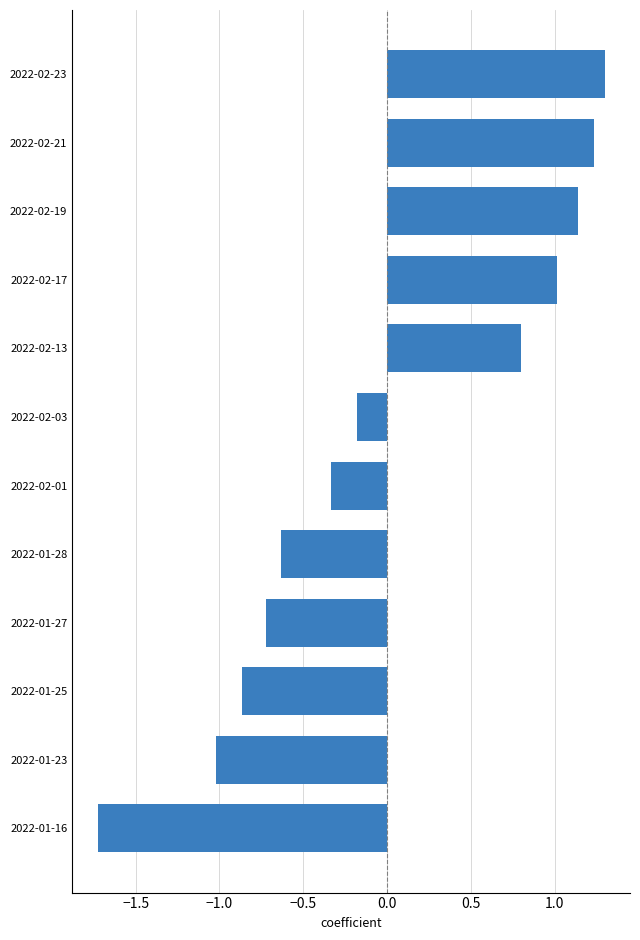

Are the bars horizontal?

Yes